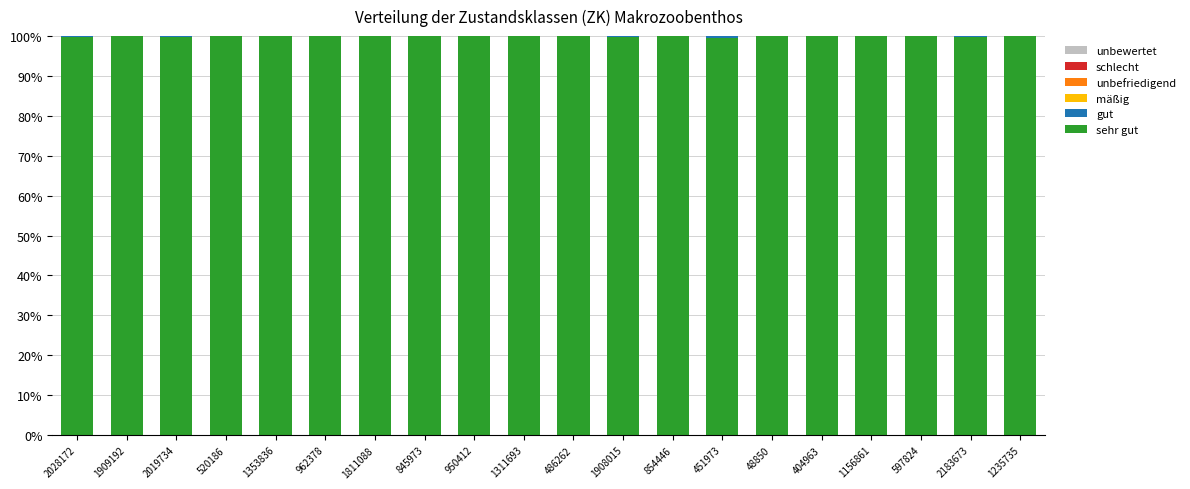

Count the number of data series in this chart.

6